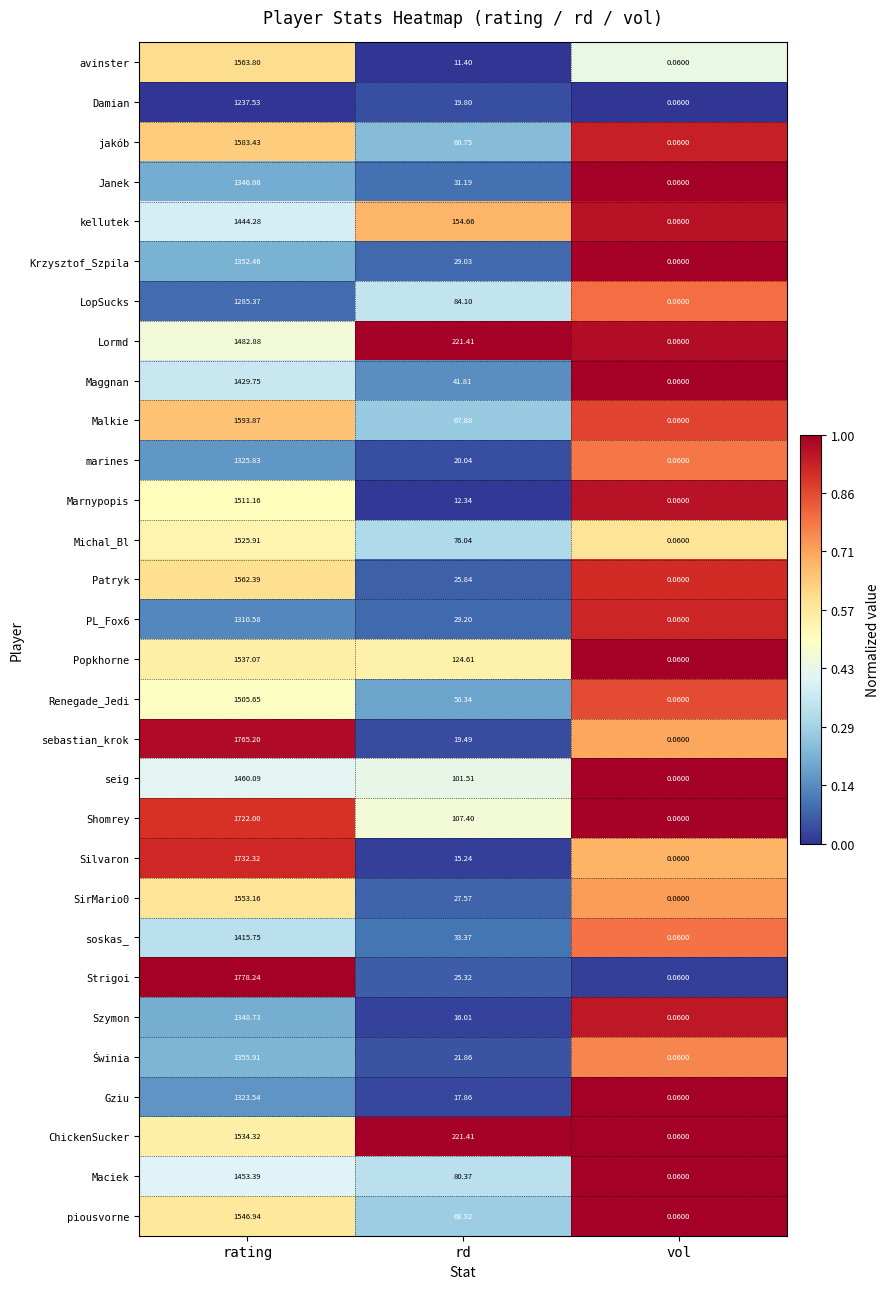

Which series has the widest spread of values?

Strigoi